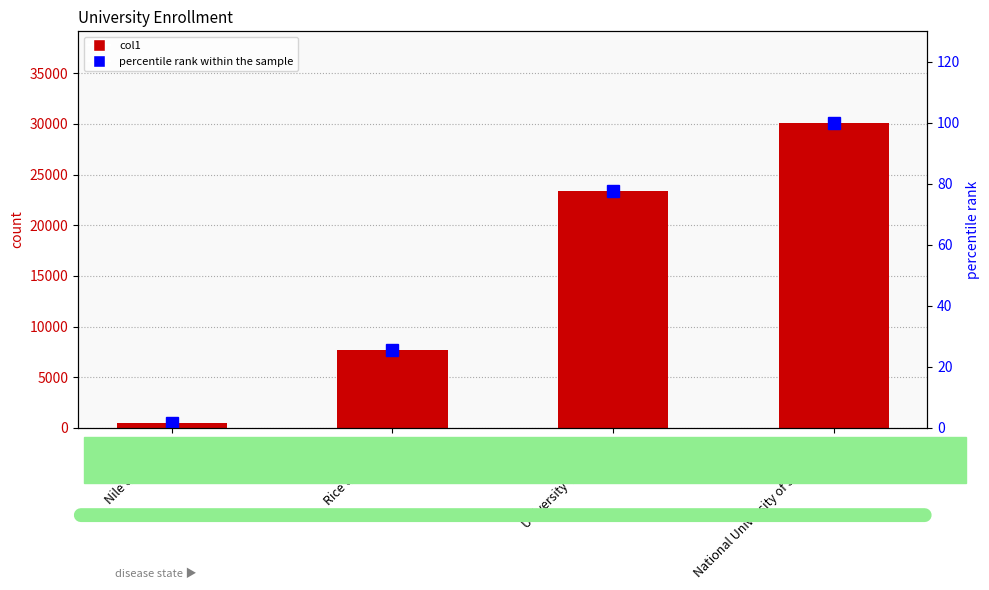

Reading left to right, what are all the values shown in this chart?

col1: 500.0	7643.0	23389.0	30098.0
percentile rank within the sample: 1.7	25.4	77.7	100.0